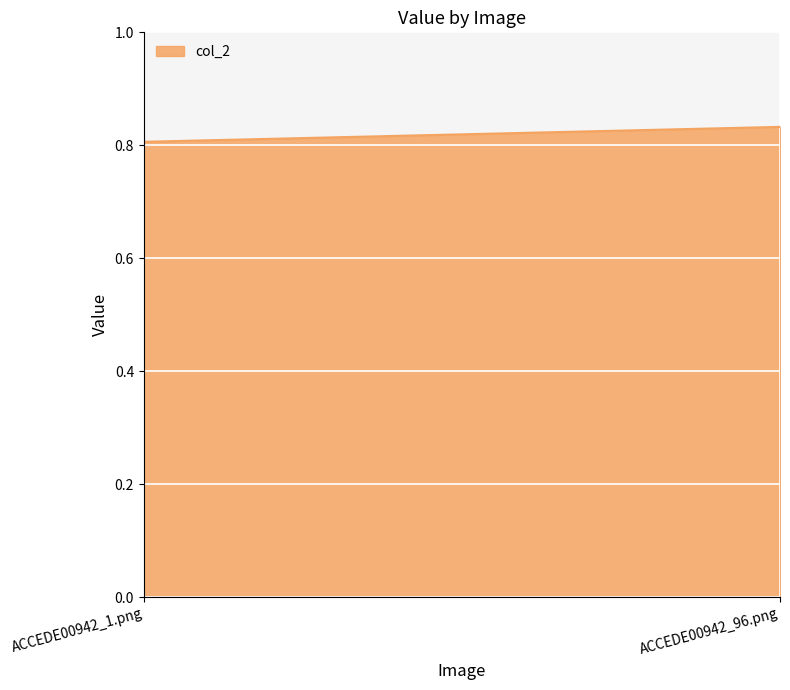

What is the sum of the values at ACCEDE00942_1.png and ACCEDE00942_96.png?

1.6